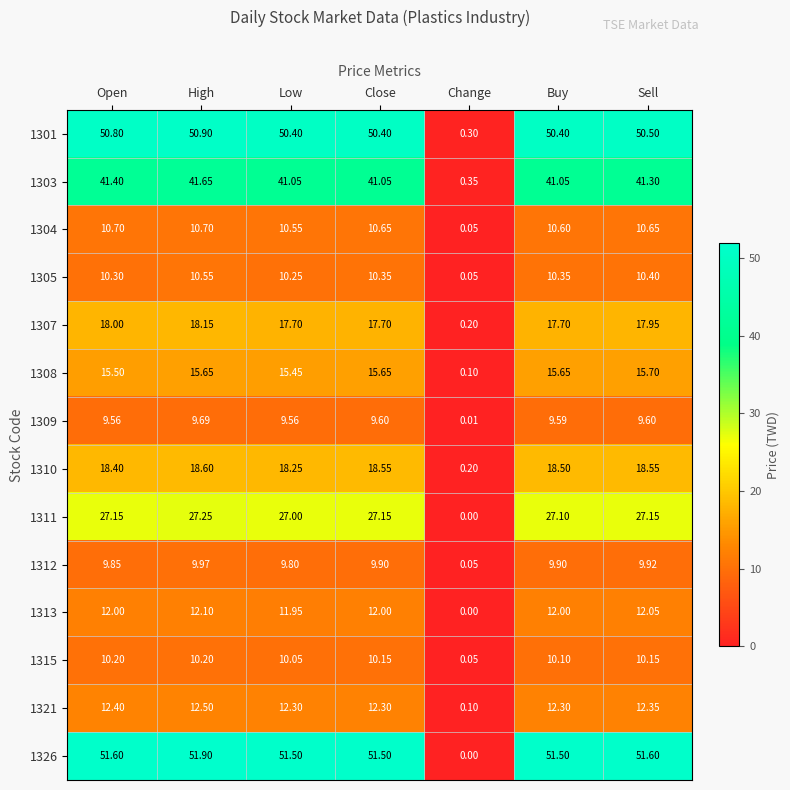

How many series are shown in this chart?

14